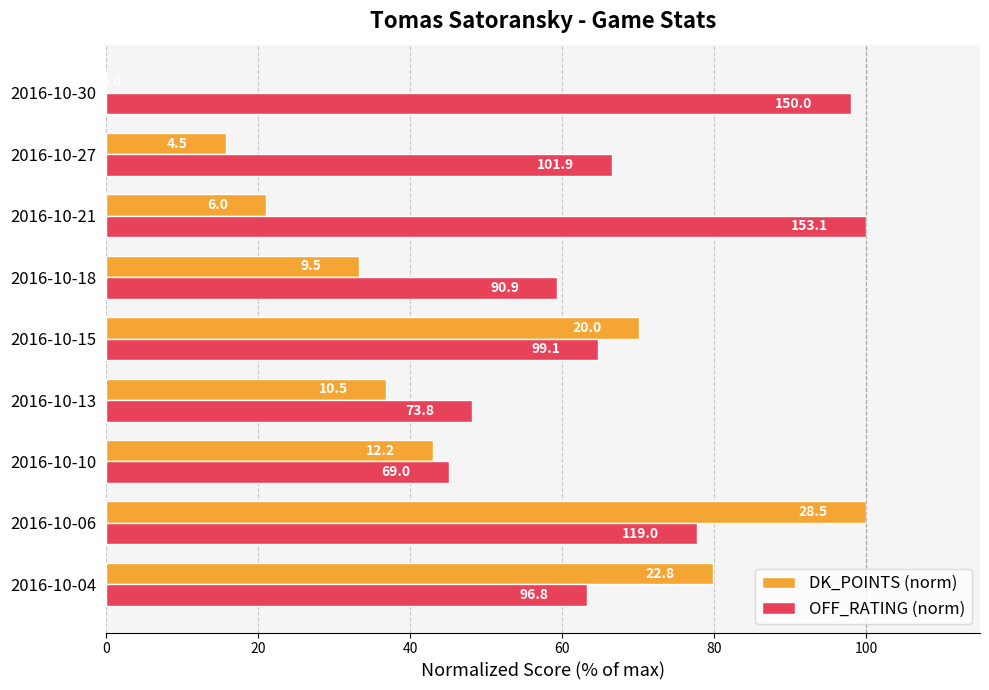

Which series has the largest total across all categories?

OFF_RATING (norm)